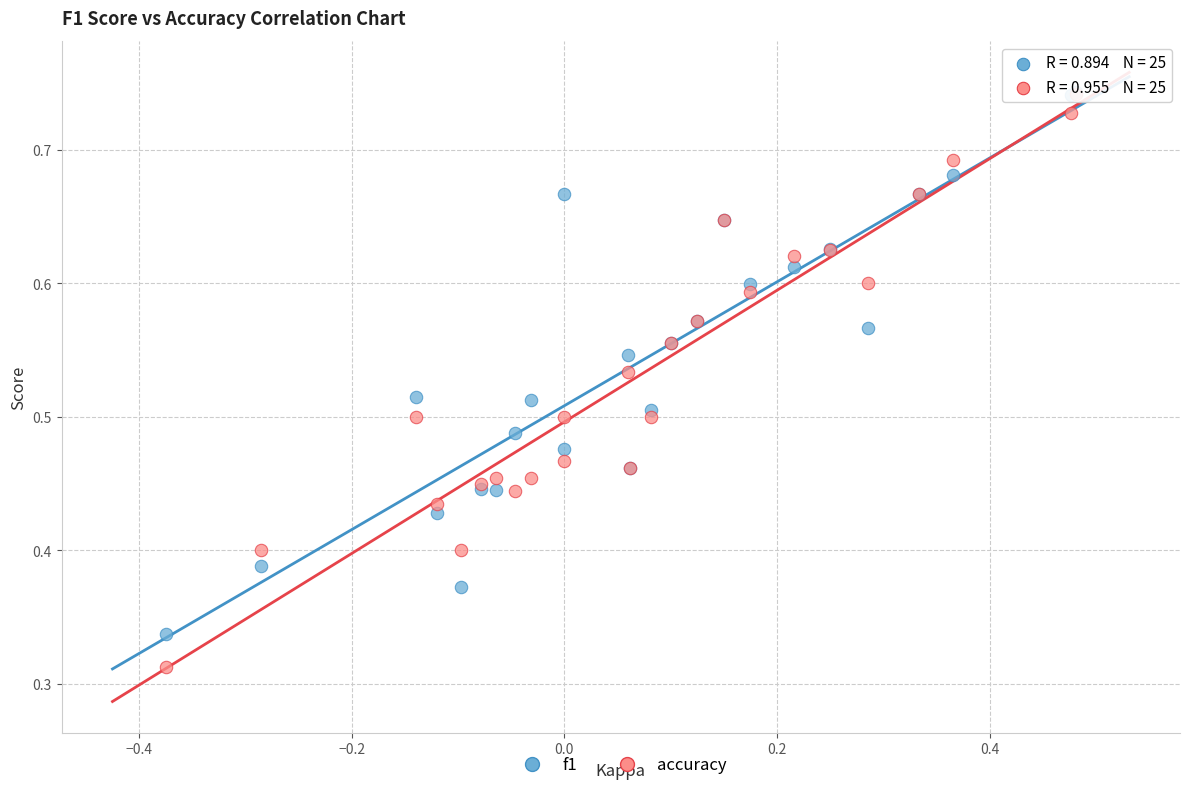

What are all the series names shown in the legend?

f1, accuracy